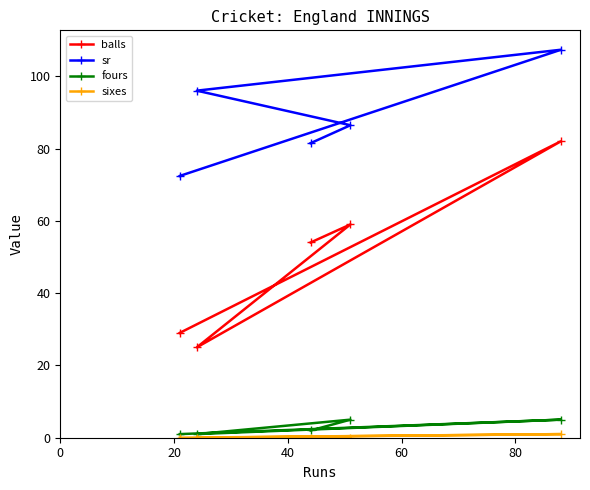

Which series has the largest total across all categories?

sr